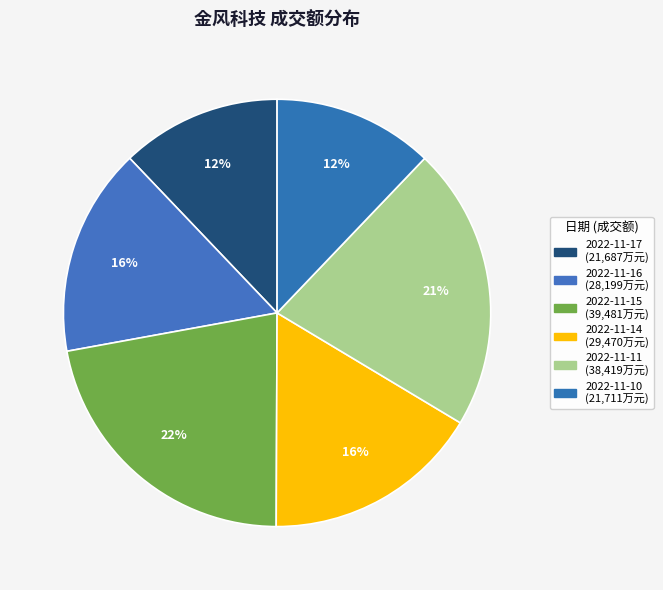

Between 2022-11-17 and 2022-11-15, which is larger?

2022-11-15